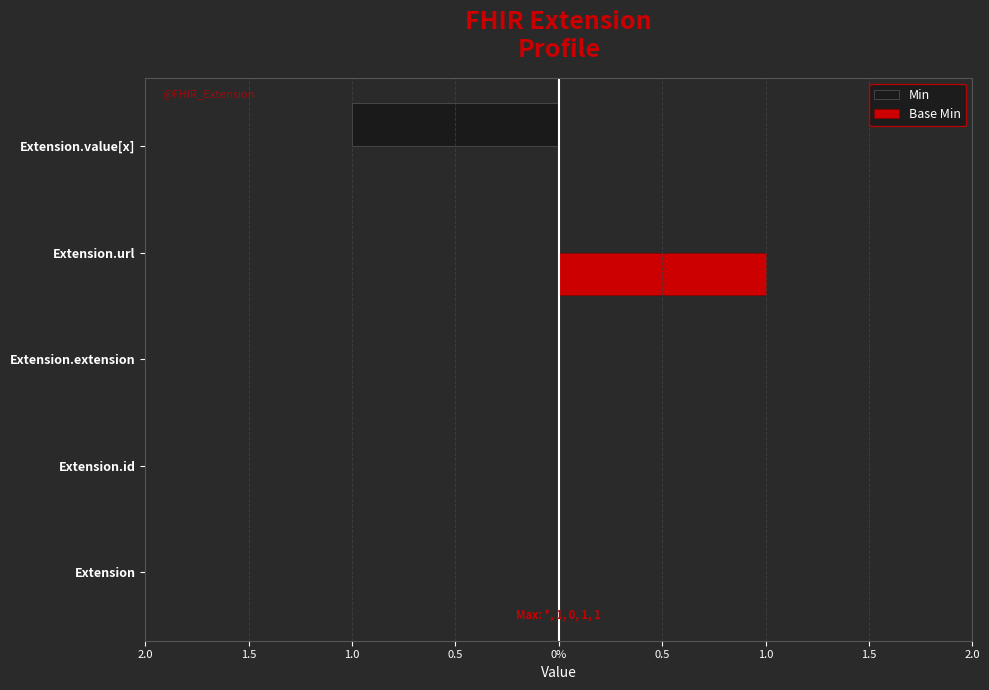

Count the Base Min values in the range 0 to 1.

5